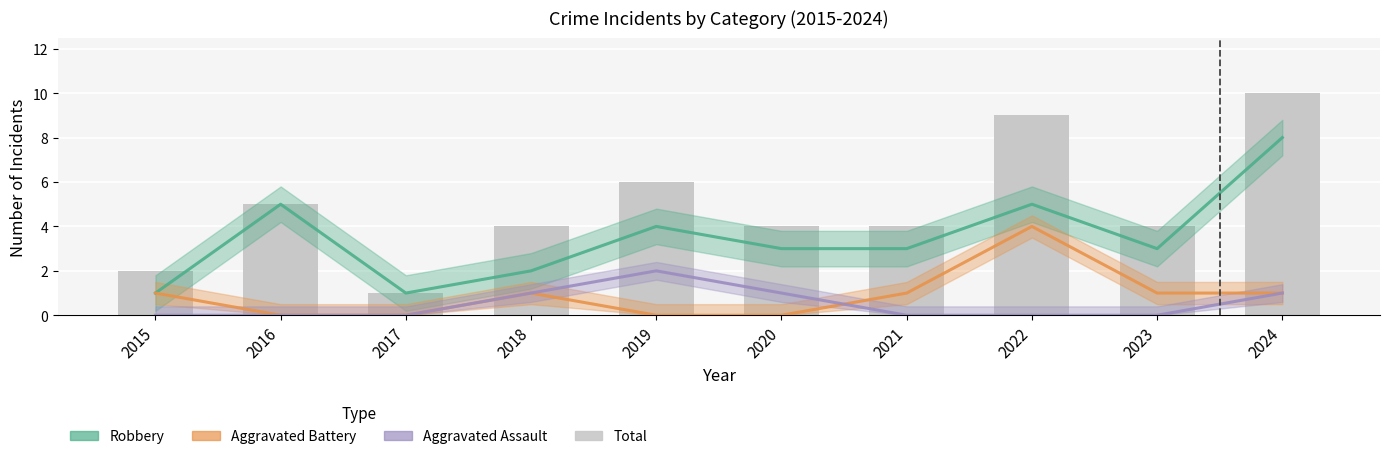

At how many categories does at least one series exceed 3?

8